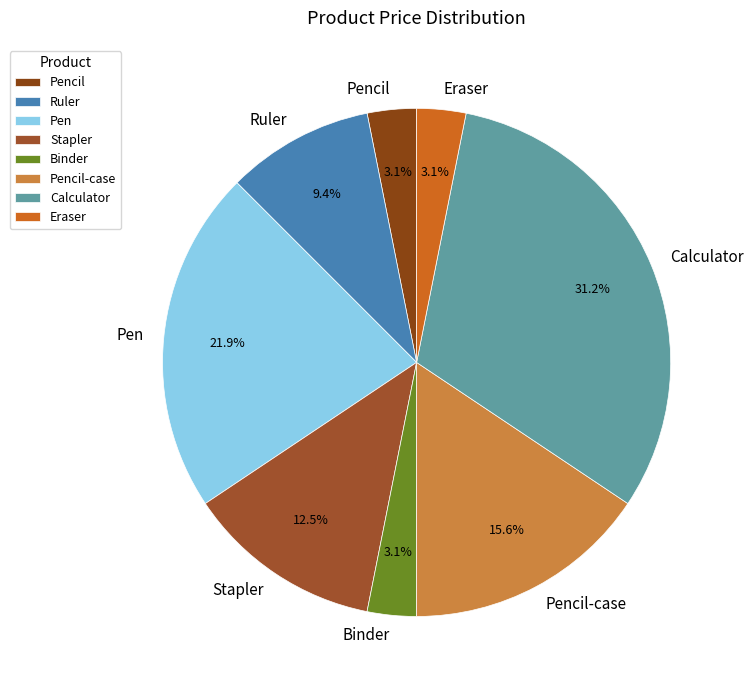

Between Eraser and Calculator, which is larger?

Calculator